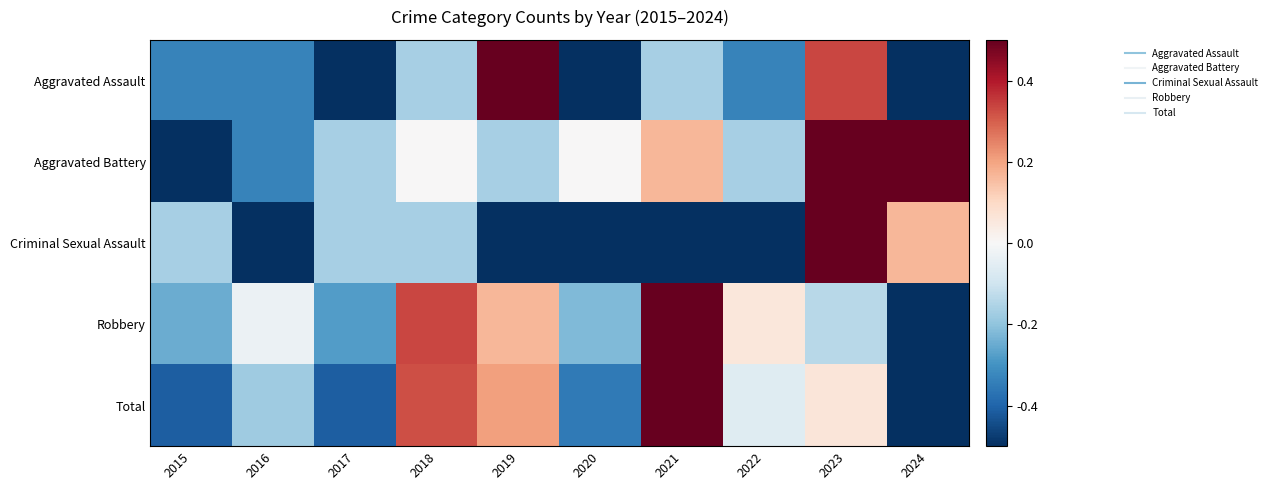

Reading left to right, extract all data points from this chart.

Aggravated Assault: 2015=-0.3	2016=-0.3	2017=-0.5	2018=-0.2	2019=0.5	2020=-0.5	2021=-0.2	2022=-0.3	2023=0.3	2024=-0.5
Aggravated Battery: 2015=-0.5	2016=-0.3	2017=-0.2	2018=0.0	2019=-0.2	2020=0.0	2021=0.2	2022=-0.2	2023=0.5	2024=0.5
Criminal Sexual Assault: 2015=-0.2	2016=-0.5	2017=-0.2	2018=-0.2	2019=-0.5	2020=-0.5	2021=-0.5	2022=-0.5	2023=0.5	2024=0.2
Robbery: 2015=-0.2	2016=-0.0	2017=-0.3	2018=0.3	2019=0.2	2020=-0.2	2021=0.5	2022=0.1	2023=-0.1	2024=-0.5
Total: 2015=-0.4	2016=-0.2	2017=-0.4	2018=0.3	2019=0.2	2020=-0.4	2021=0.5	2022=-0.1	2023=0.1	2024=-0.5